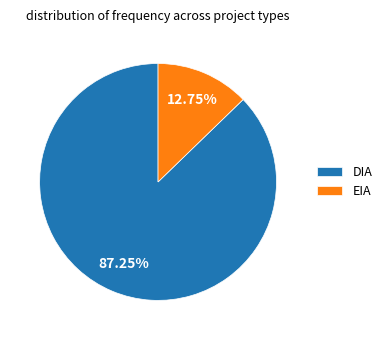

Is the sum of DIA and EIA greater than half?

Yes